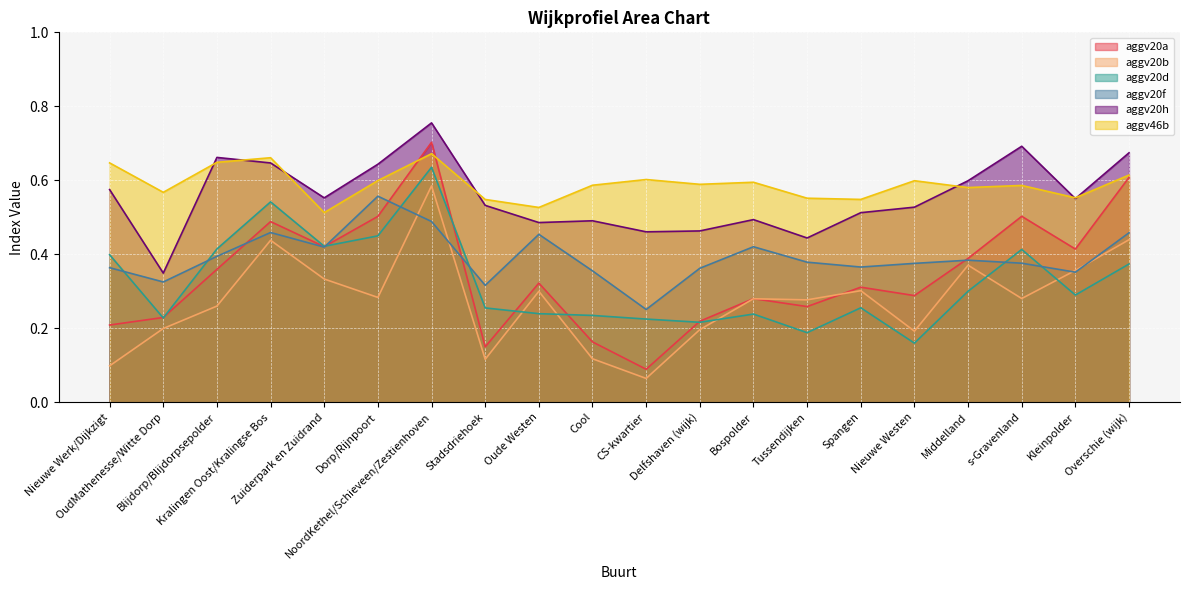

Where do aggv20a and aggv20d first cross each other?

Nieuwe Werk/Dijkzigt and OudMathenesse/Witte Dorp